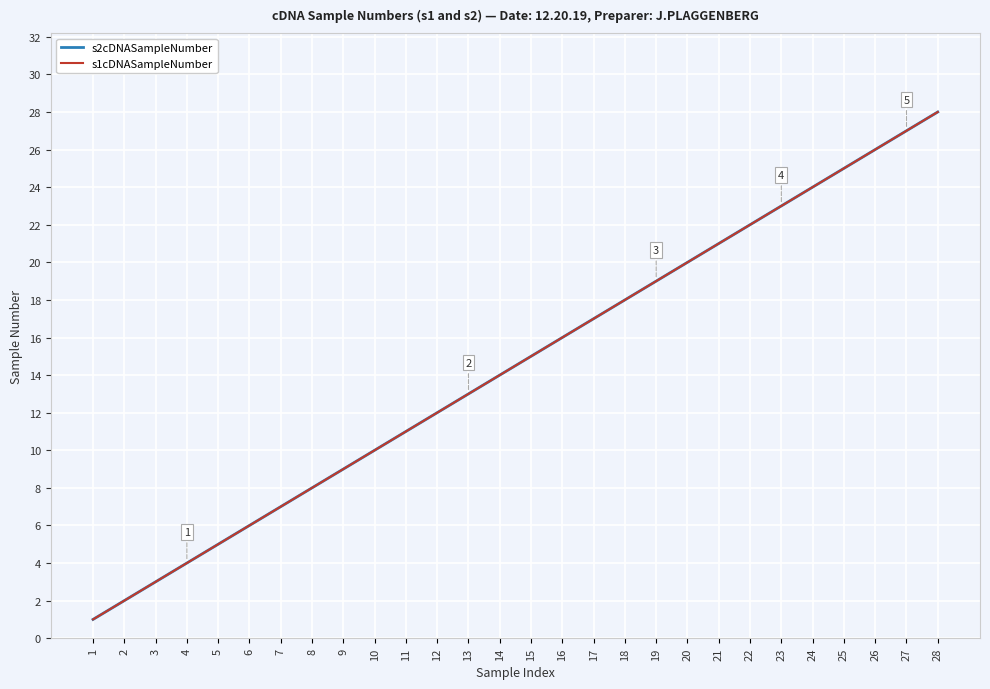

Which category has the highest value across all series?

28